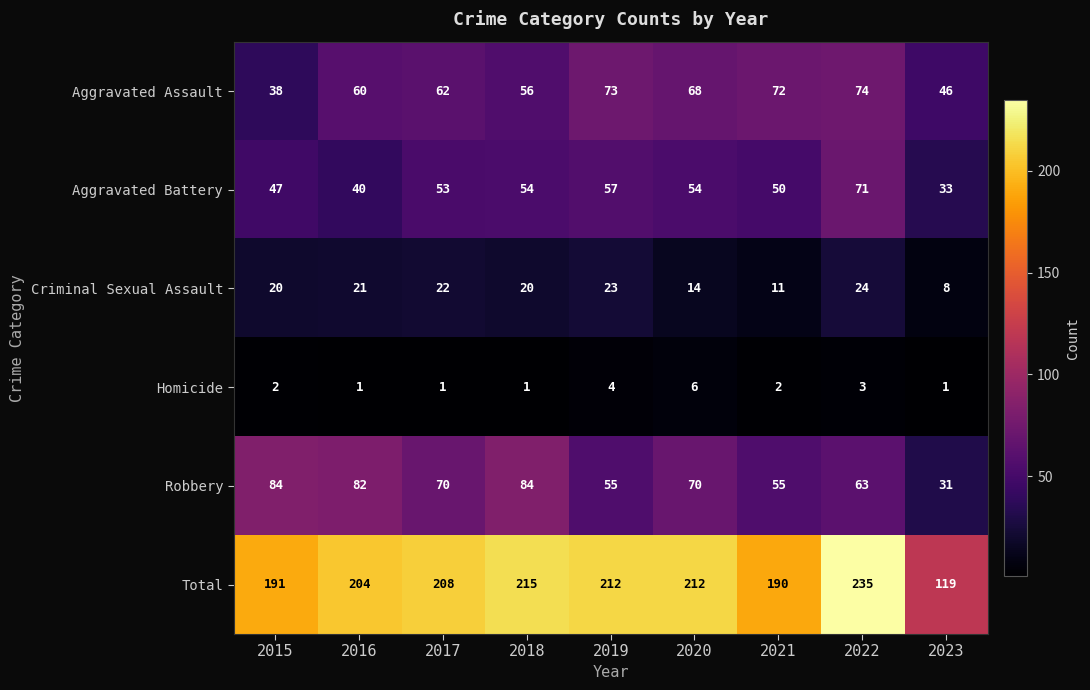

What is the difference between the highest and lowest values at 2022?

232